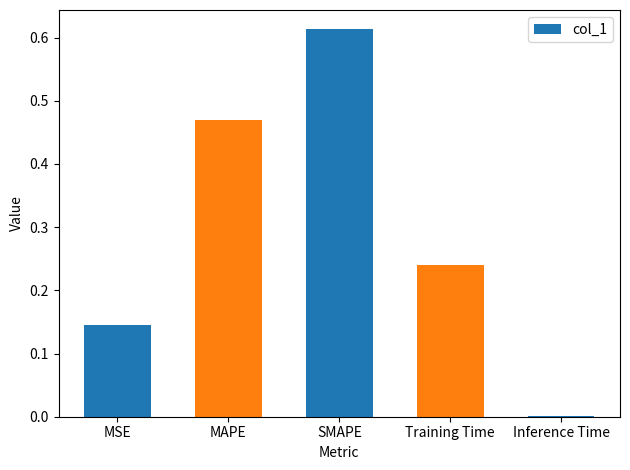

The chart shows a value of 0.0 at Inference Time. True or false?

True